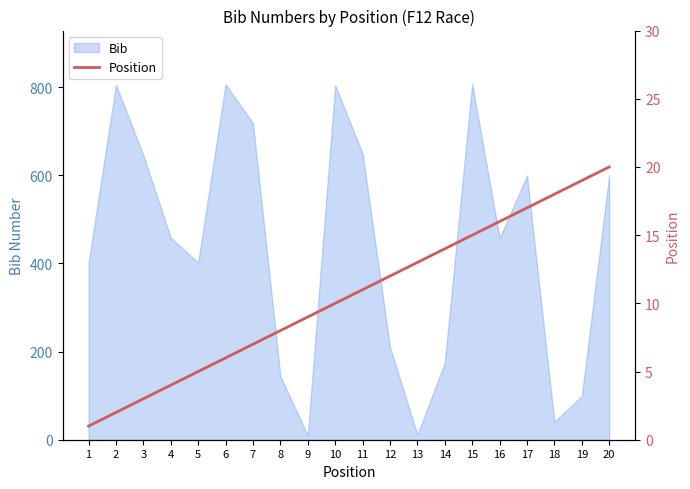

How many lines are shown in the chart?

1